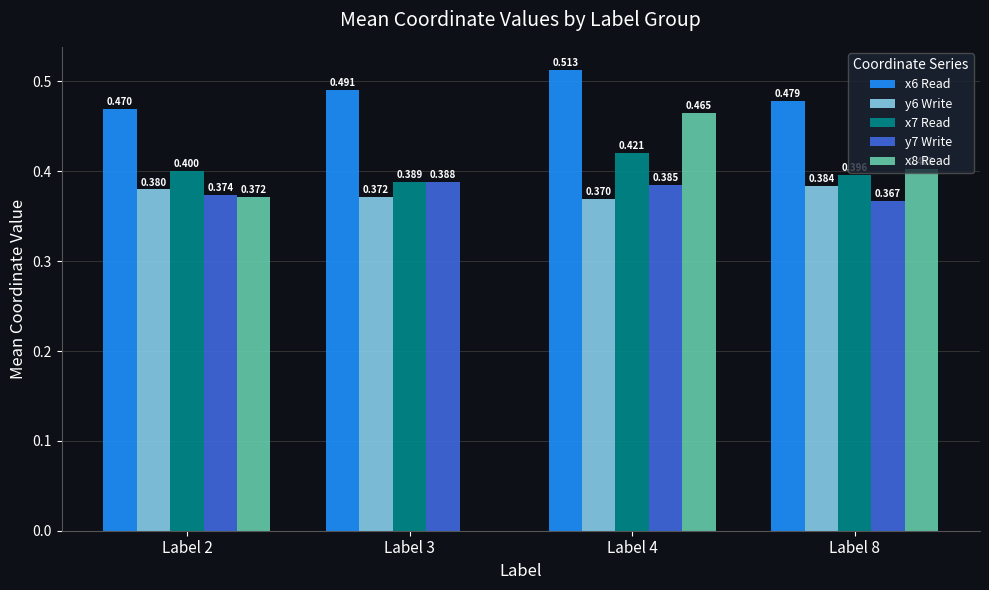

What is the total value across all series at Label 2?

2.0